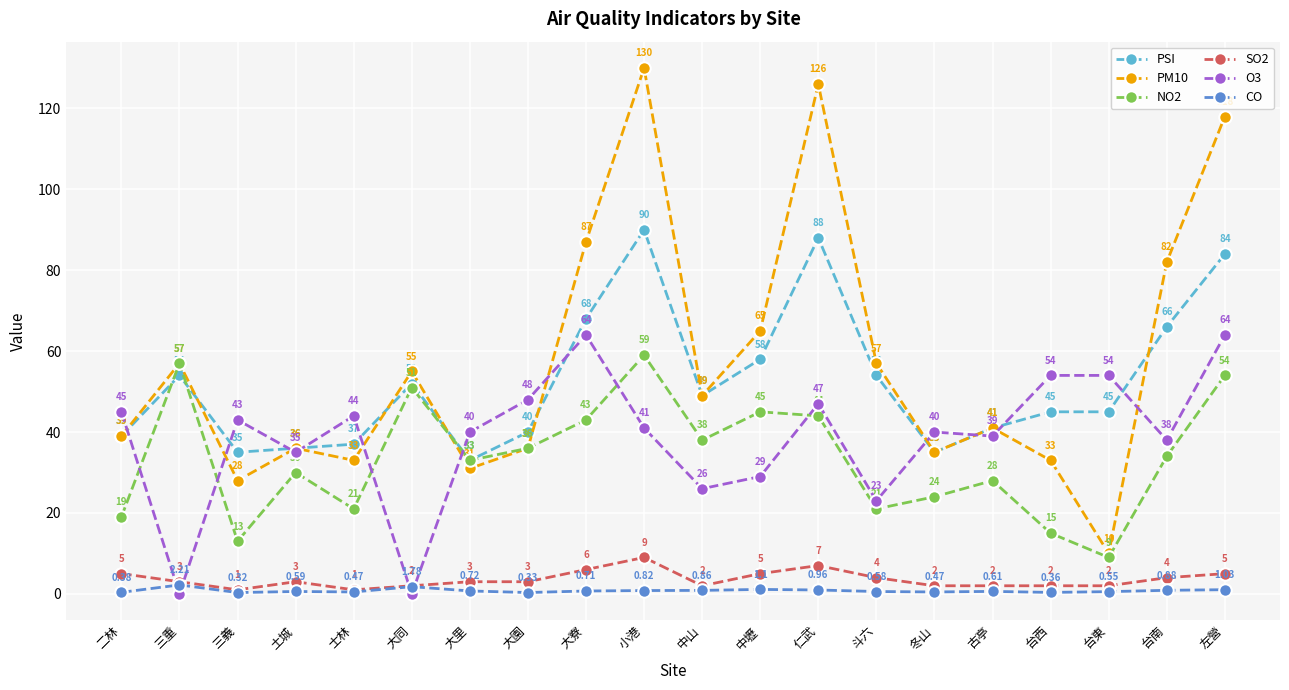

What is the label of the 11th point from the right?

小港